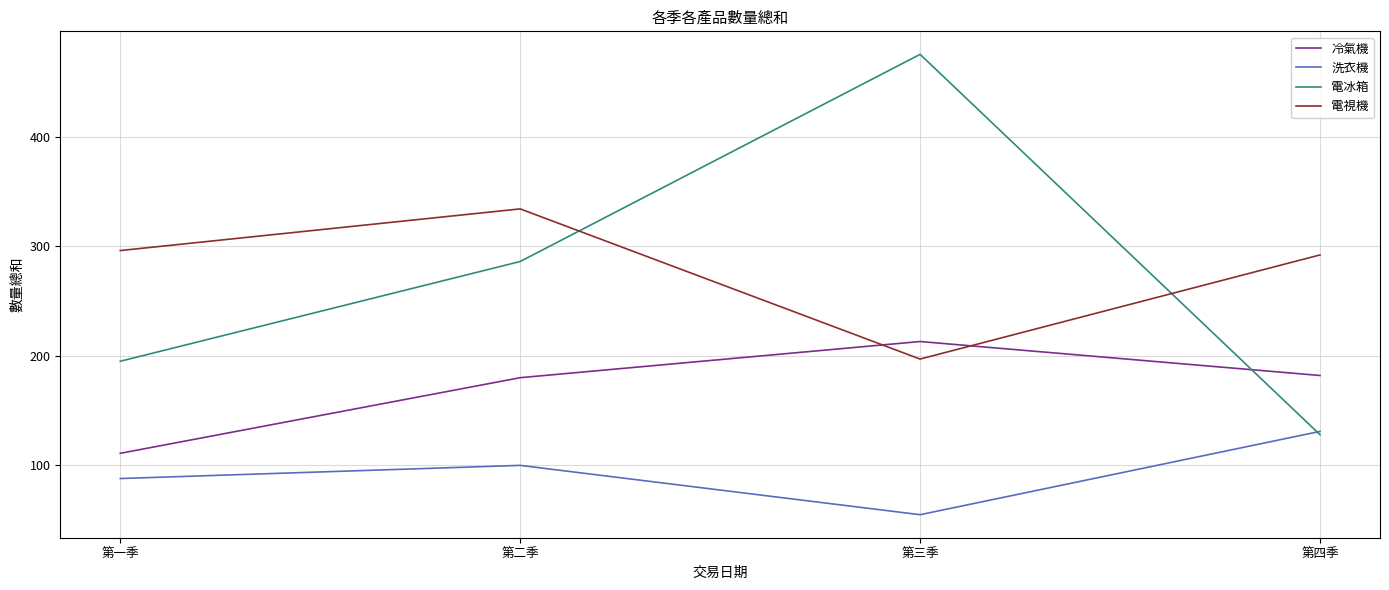

The value of 洗衣機 at 第三季 is 55. True or false?

True